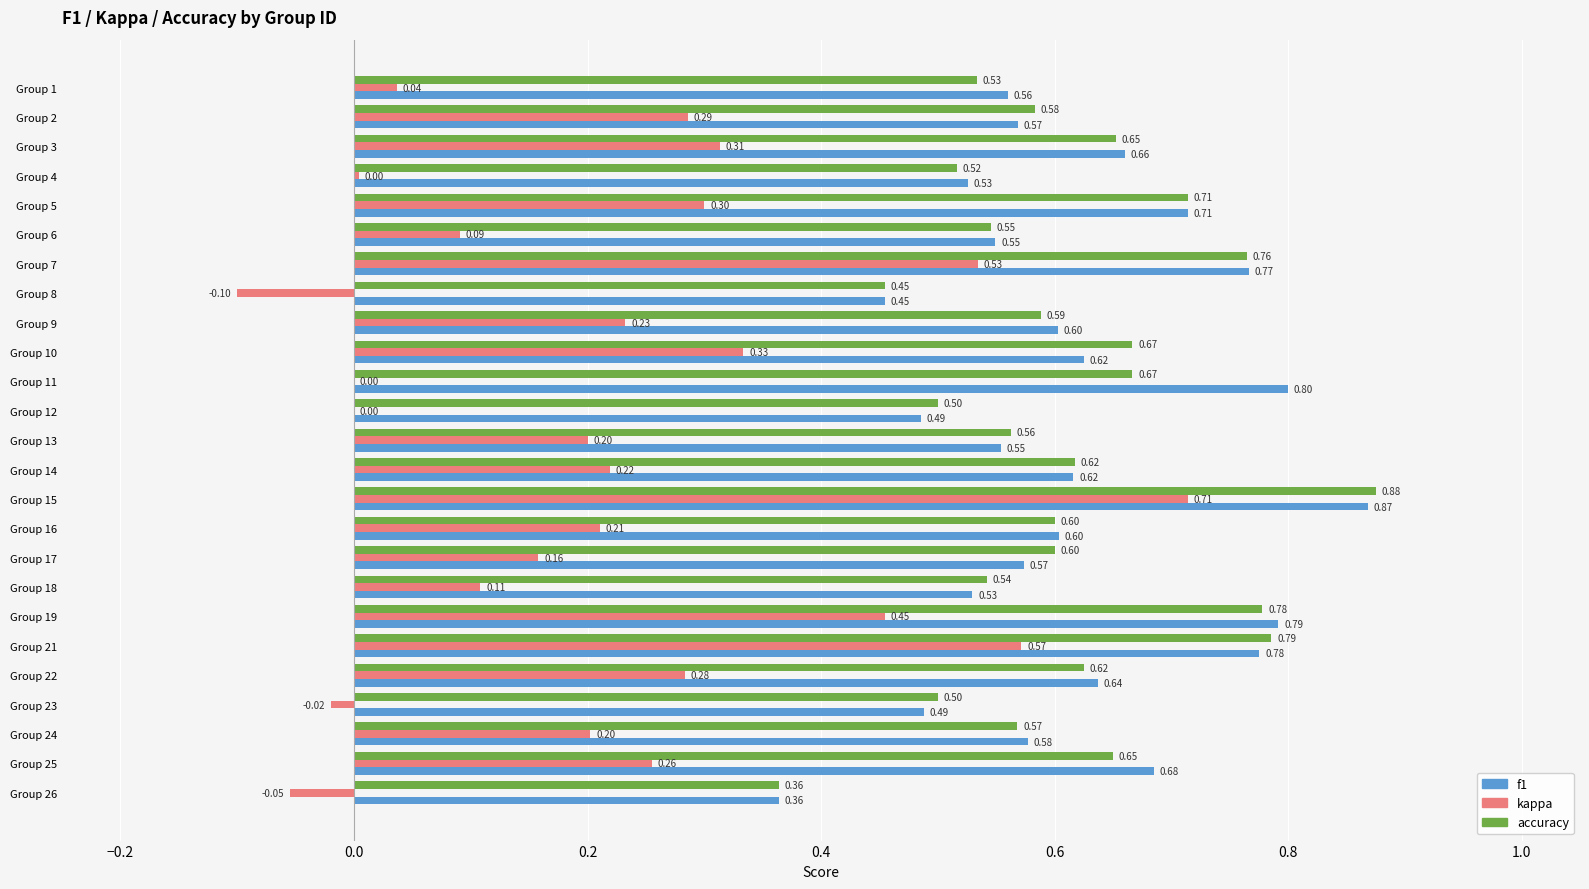

What is the average value of the kappa series?

0.2